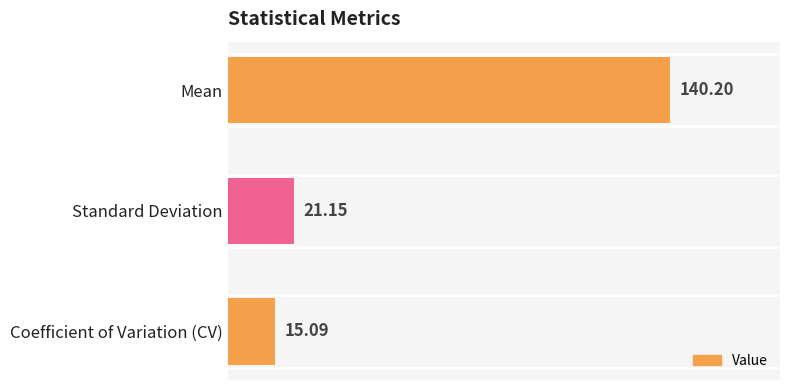

Which has a higher value, Standard Deviation or Mean?

Mean